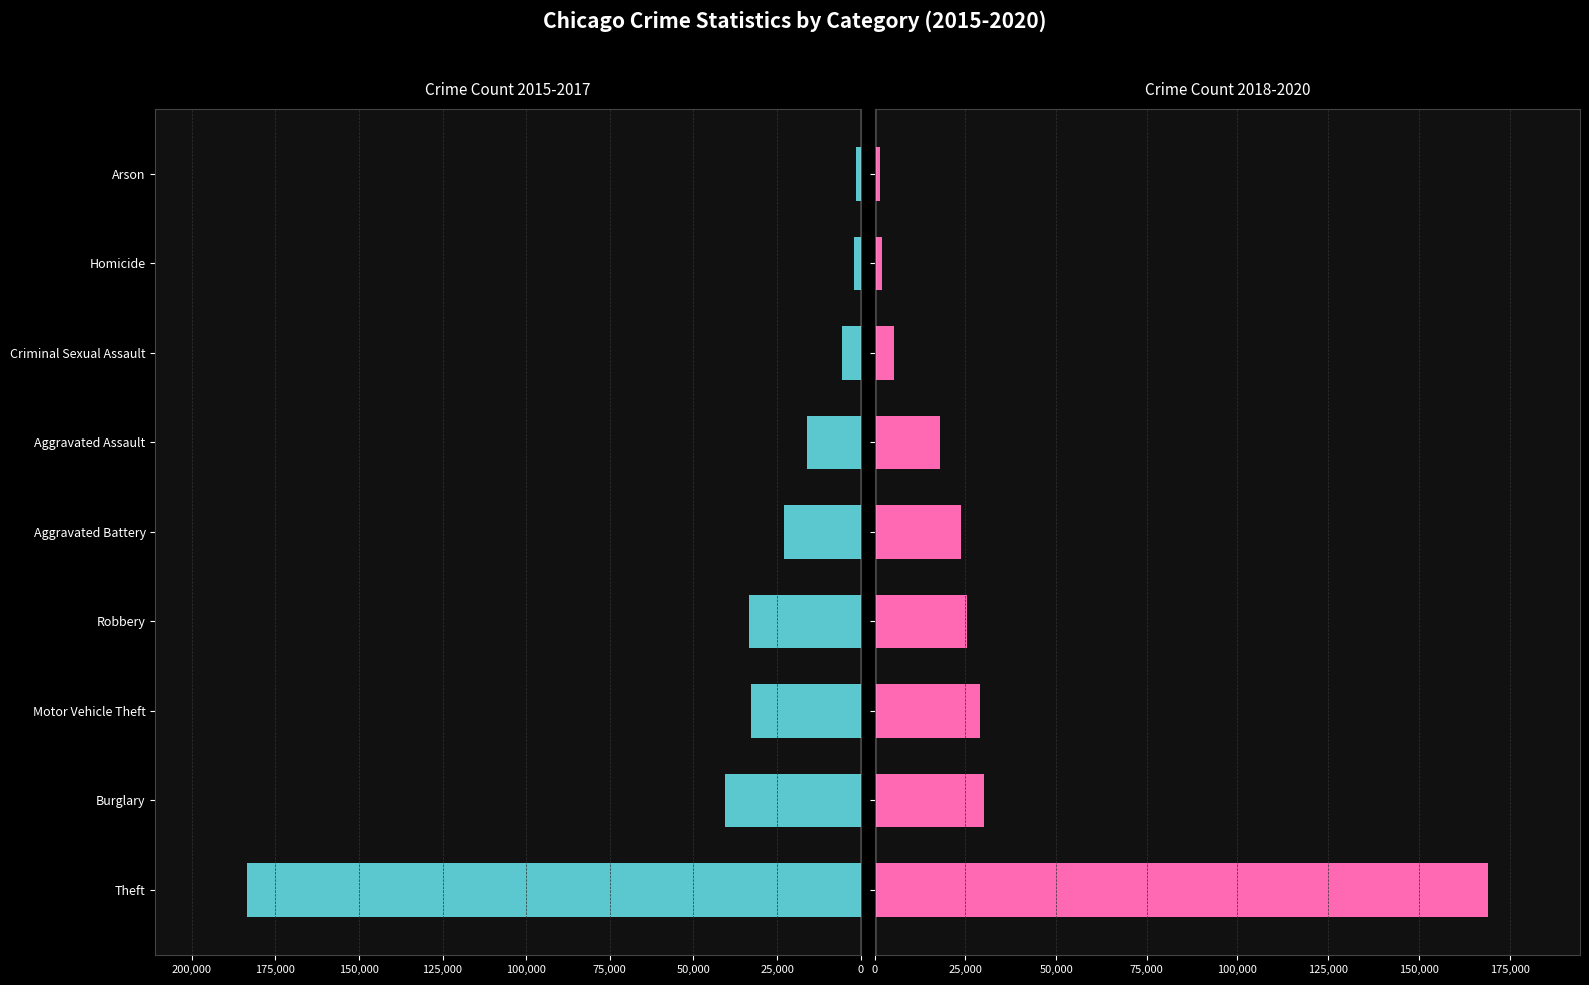

Reading right to left, transcribe all the data shown in this chart.

2015-2017 Total: -1407	-1954	-5421	-15985	-22948	-33478	-32734	-40474	-183348
2018-2020 Total: 1338	1874	5287	18104	23911	25529	28912	30140	169067